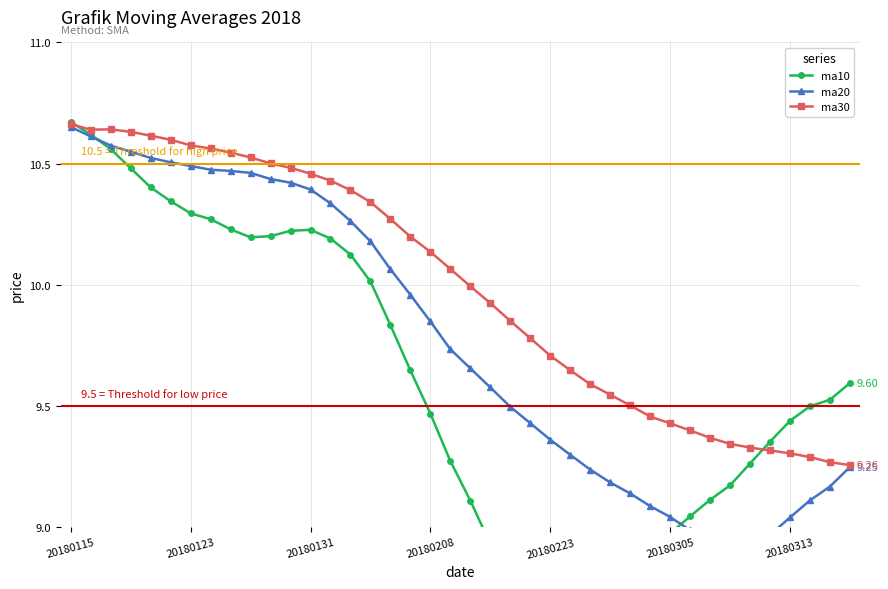

True or false: ma30 has a value of 3.1 at 20180305.

False